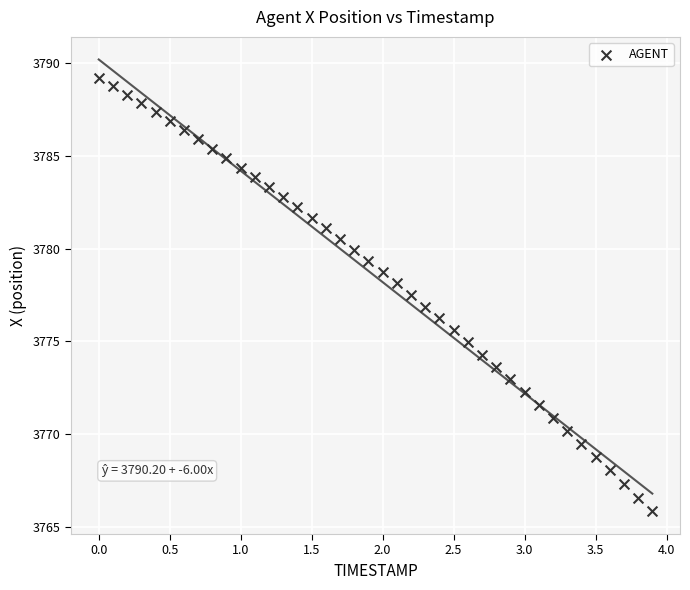

What is the range of X values (max minus min)?

3.9